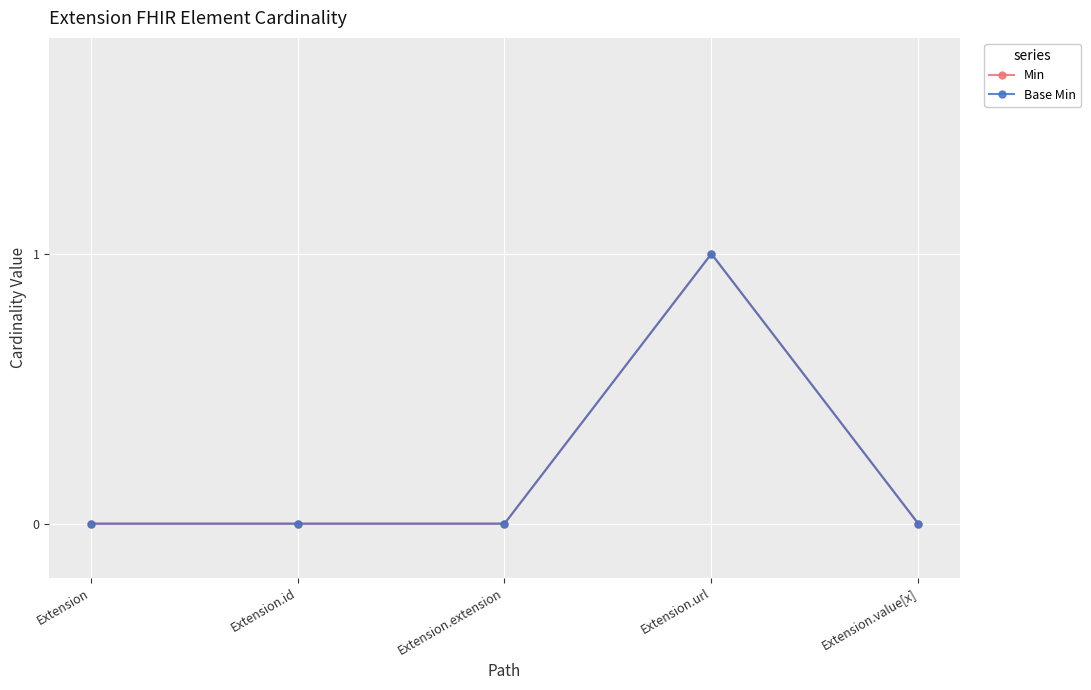

Does the chart have visible grid lines?

Yes